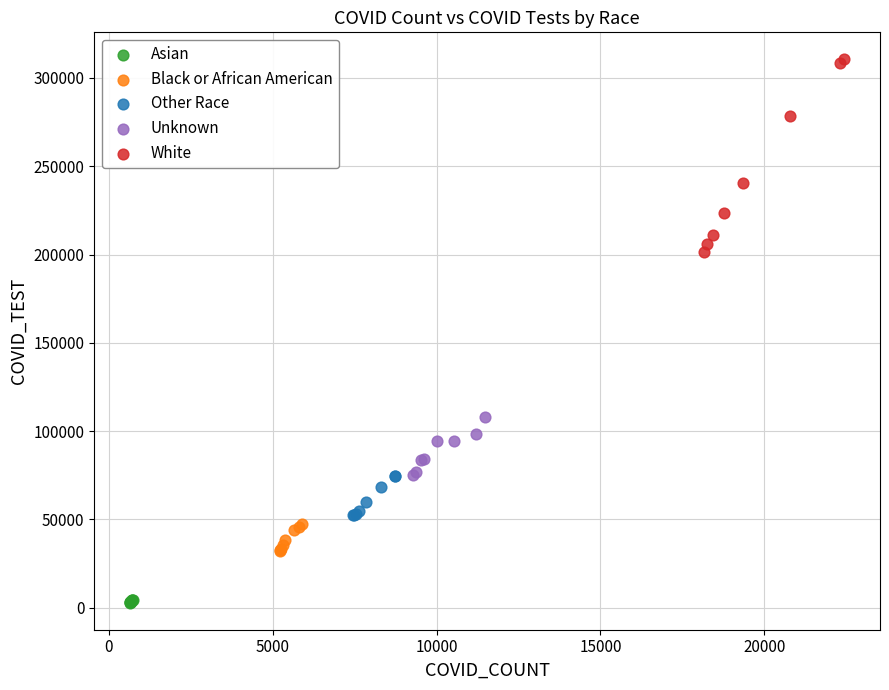

Which series contains the lowest Y value?

Asian